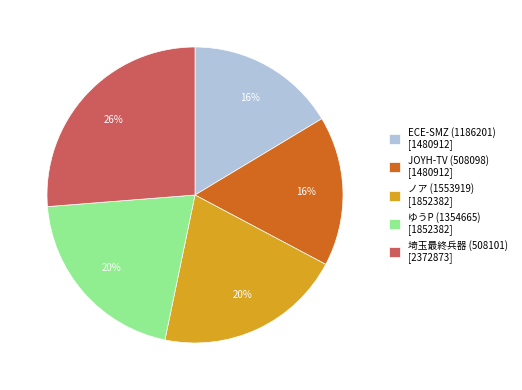

Count the number of slices in the pie.

5